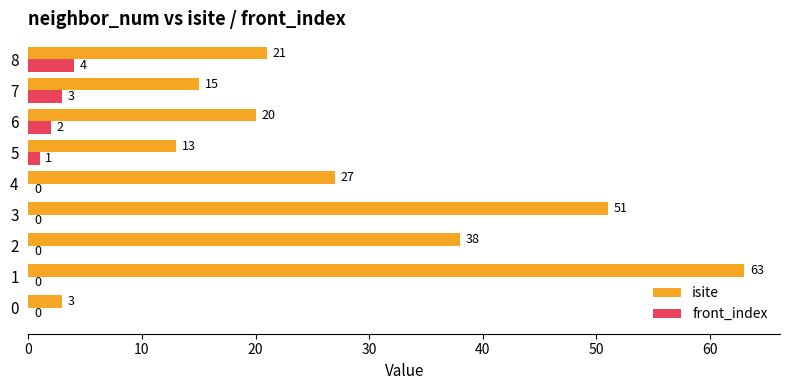

How many data points does each series have?

9